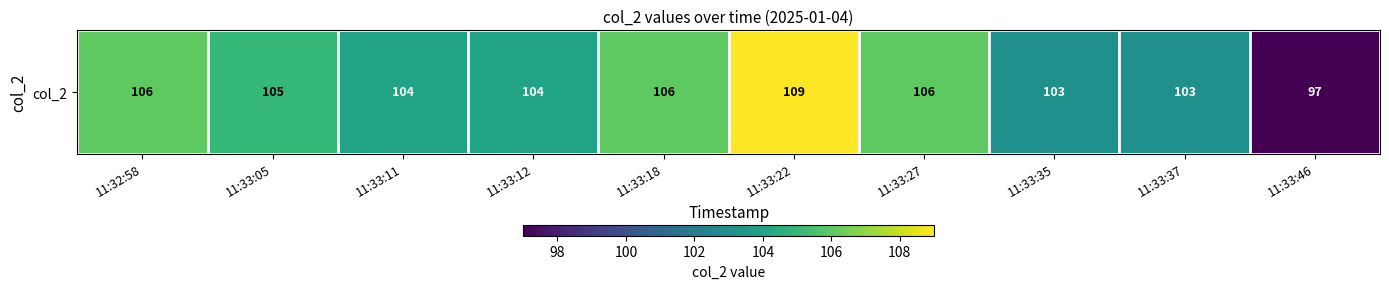

What is the change in value from 11:33:11 to 11:33:46?

-7